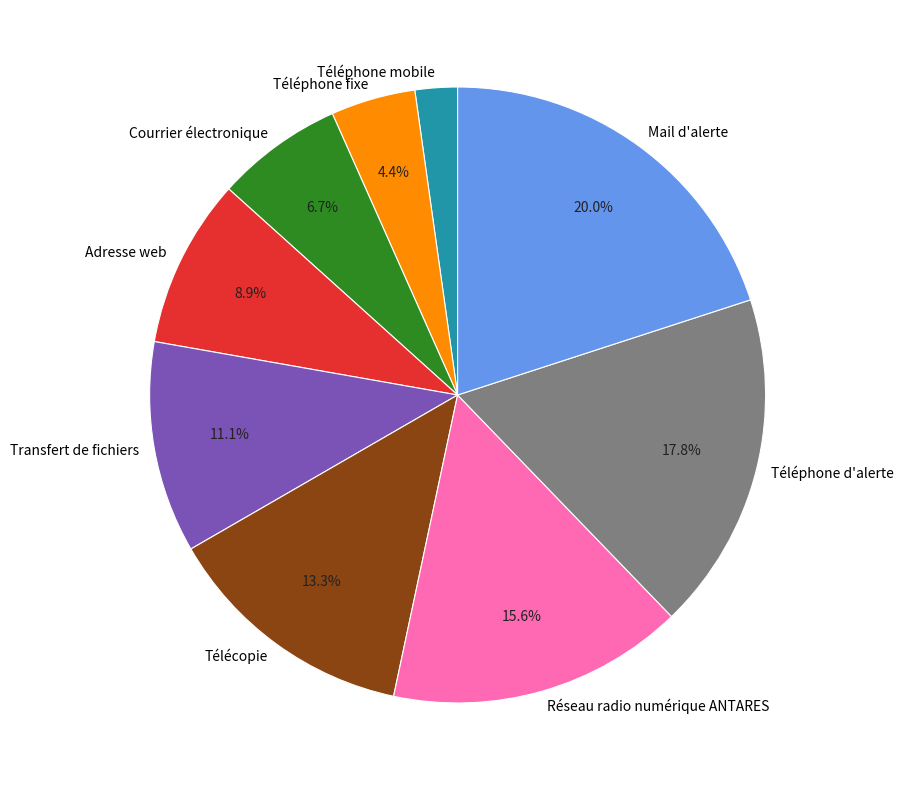

Does Téléphone mobile account for over 50% of the chart?

No